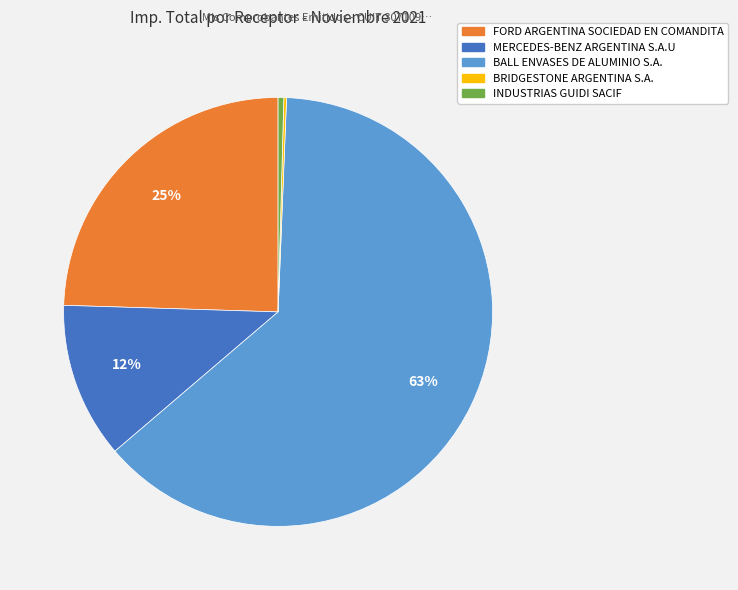

To the nearest percent, what is the average slice percentage?

20%